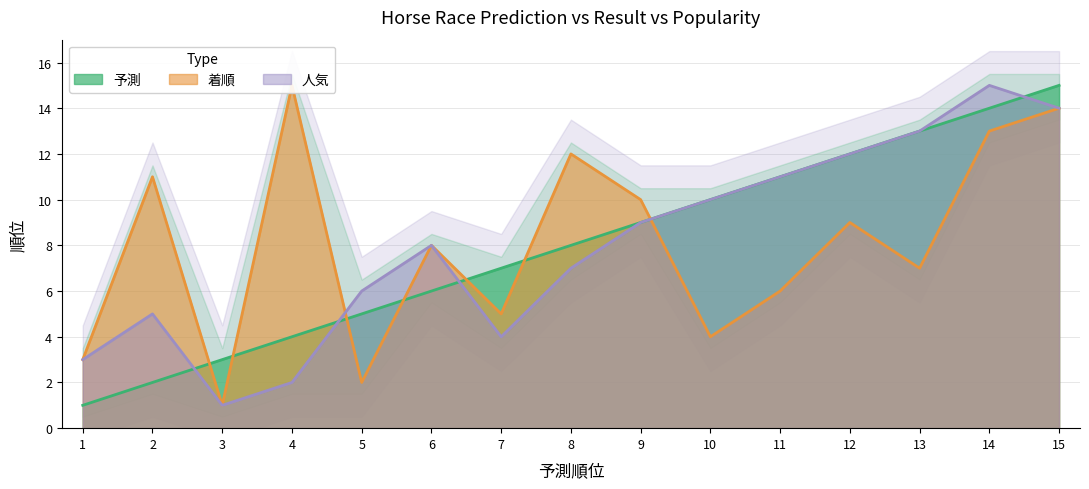

What is the sum of all 着順 values?

120